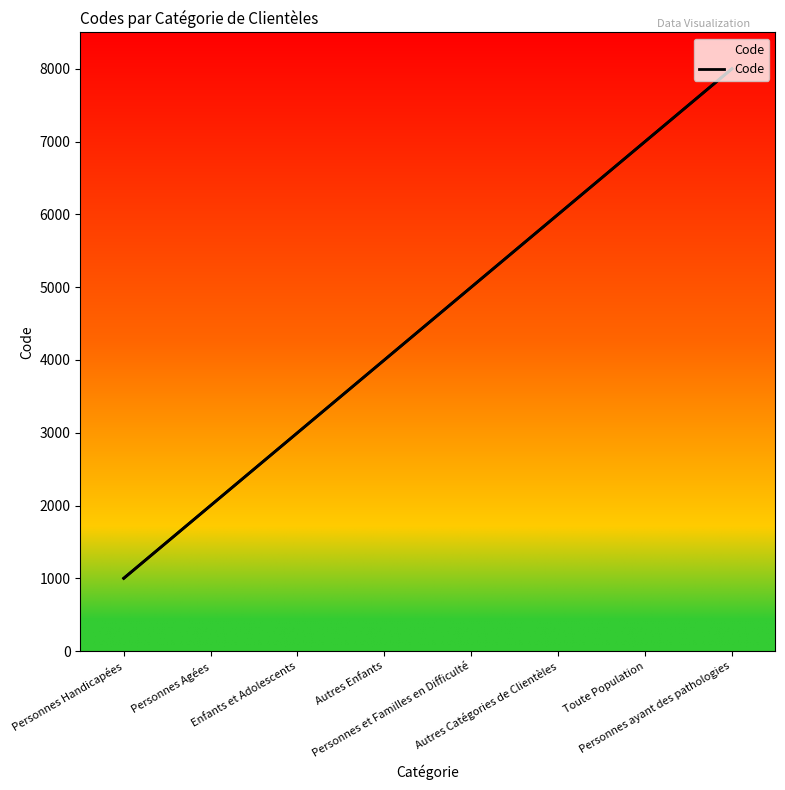

Which has a higher value, Personnes Handicapées or Autres Enfants?

Autres Enfants